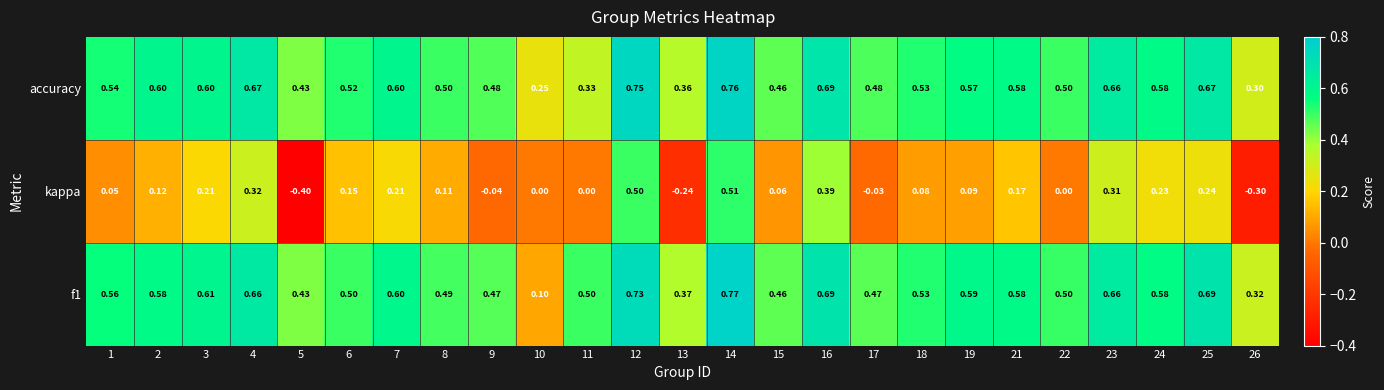

Between 7 and 16, which series saw the biggest shift?

kappa